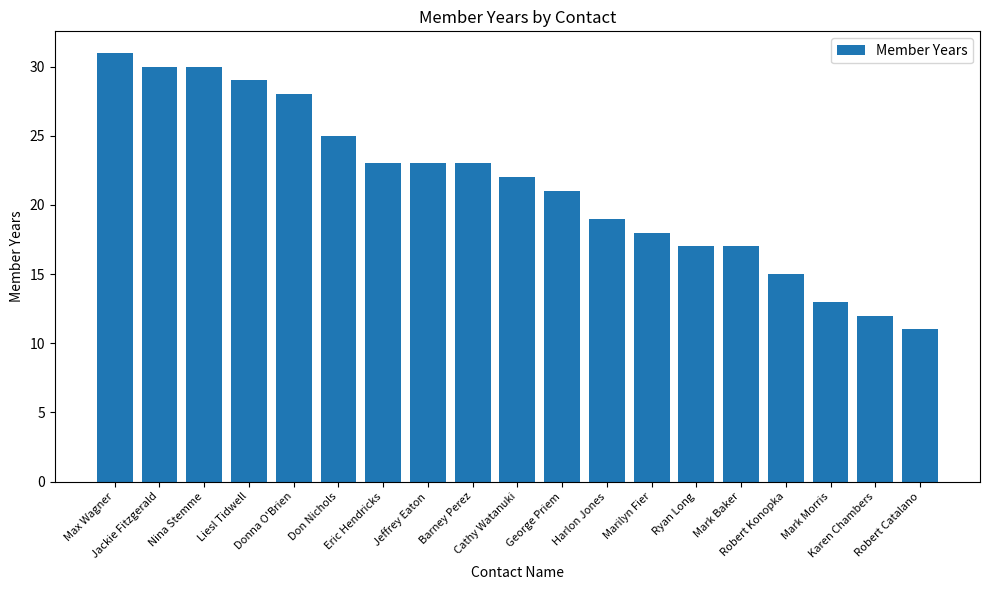

True or false: the data shows 17 at Karen Chambers.

False